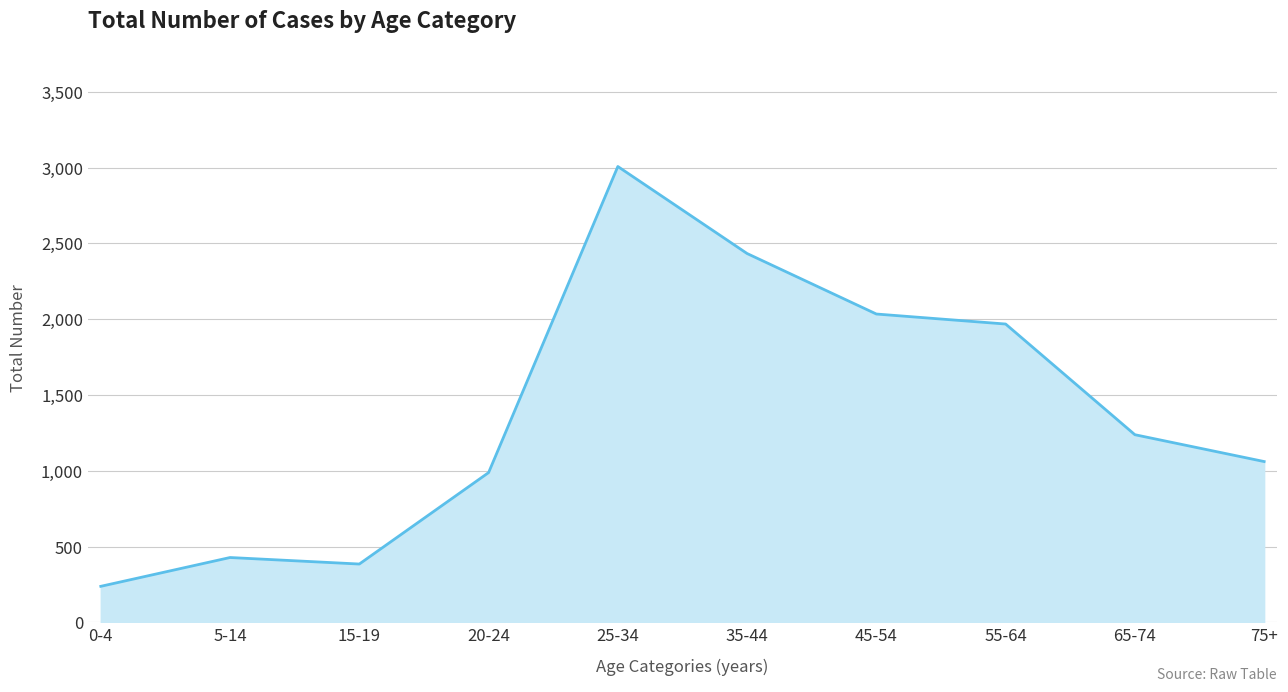

What is the difference between the second highest and minimum values?

2195